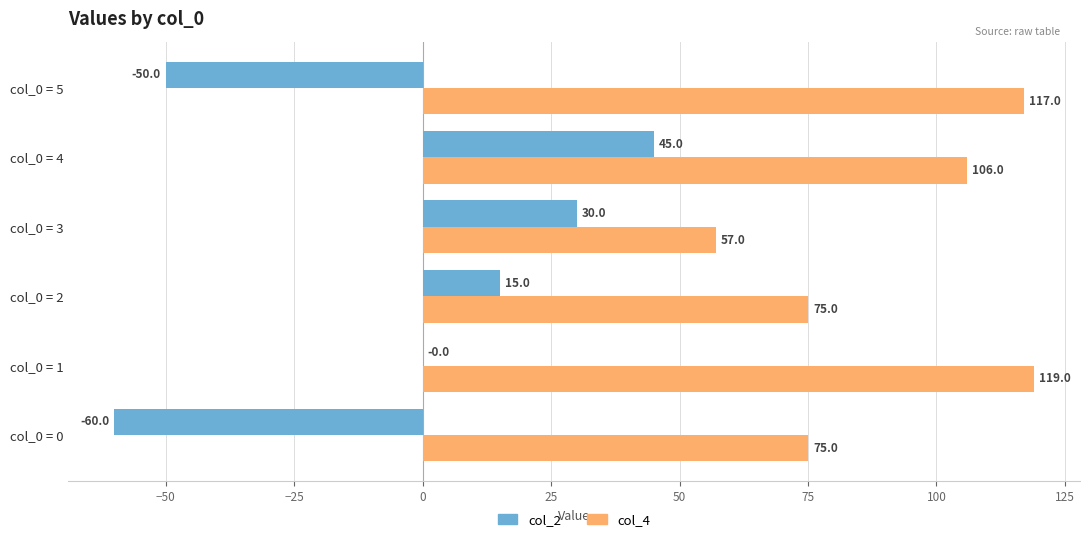

What is the highest value of the col_4 series?

119